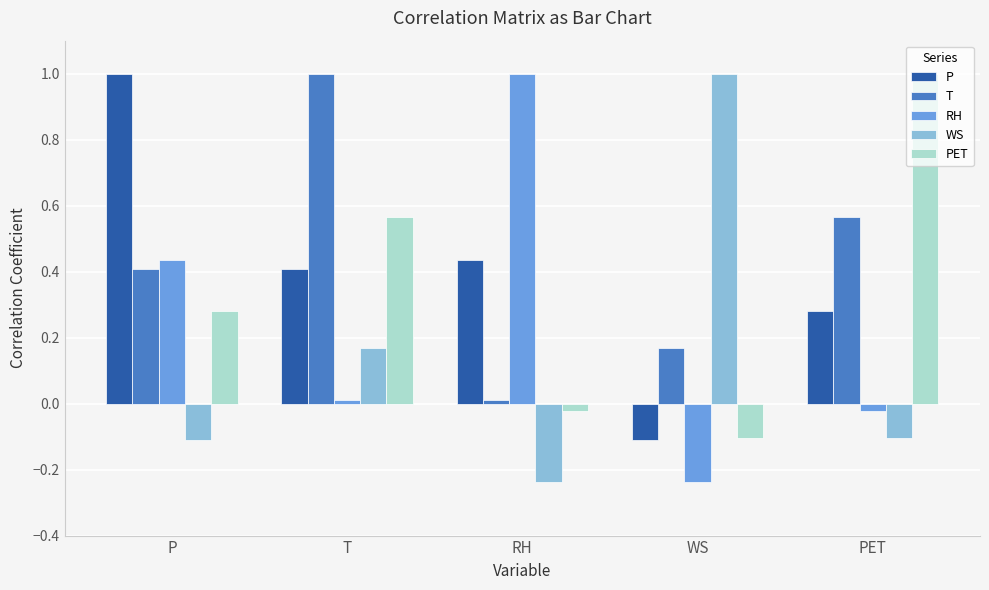

How many series are shown in this chart?

5